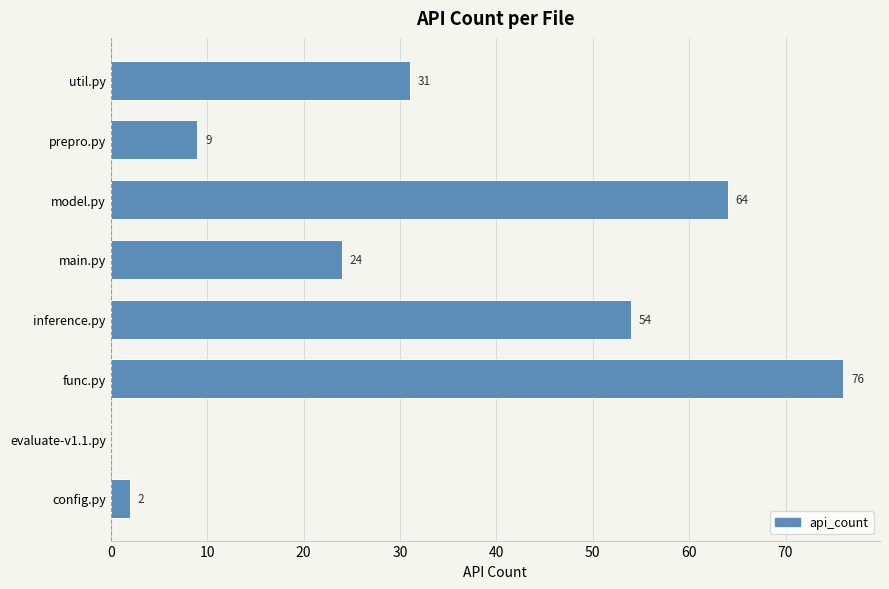

How many positive values are there?

7